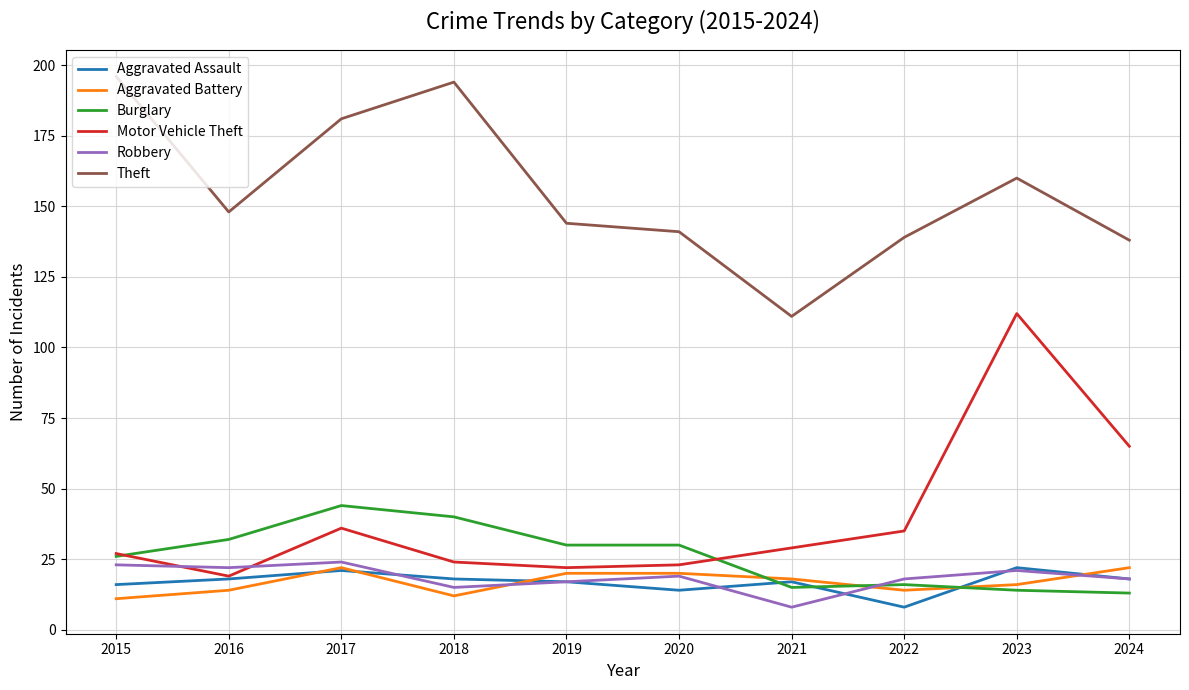

What is the lowest value of the Motor Vehicle Theft series?

19